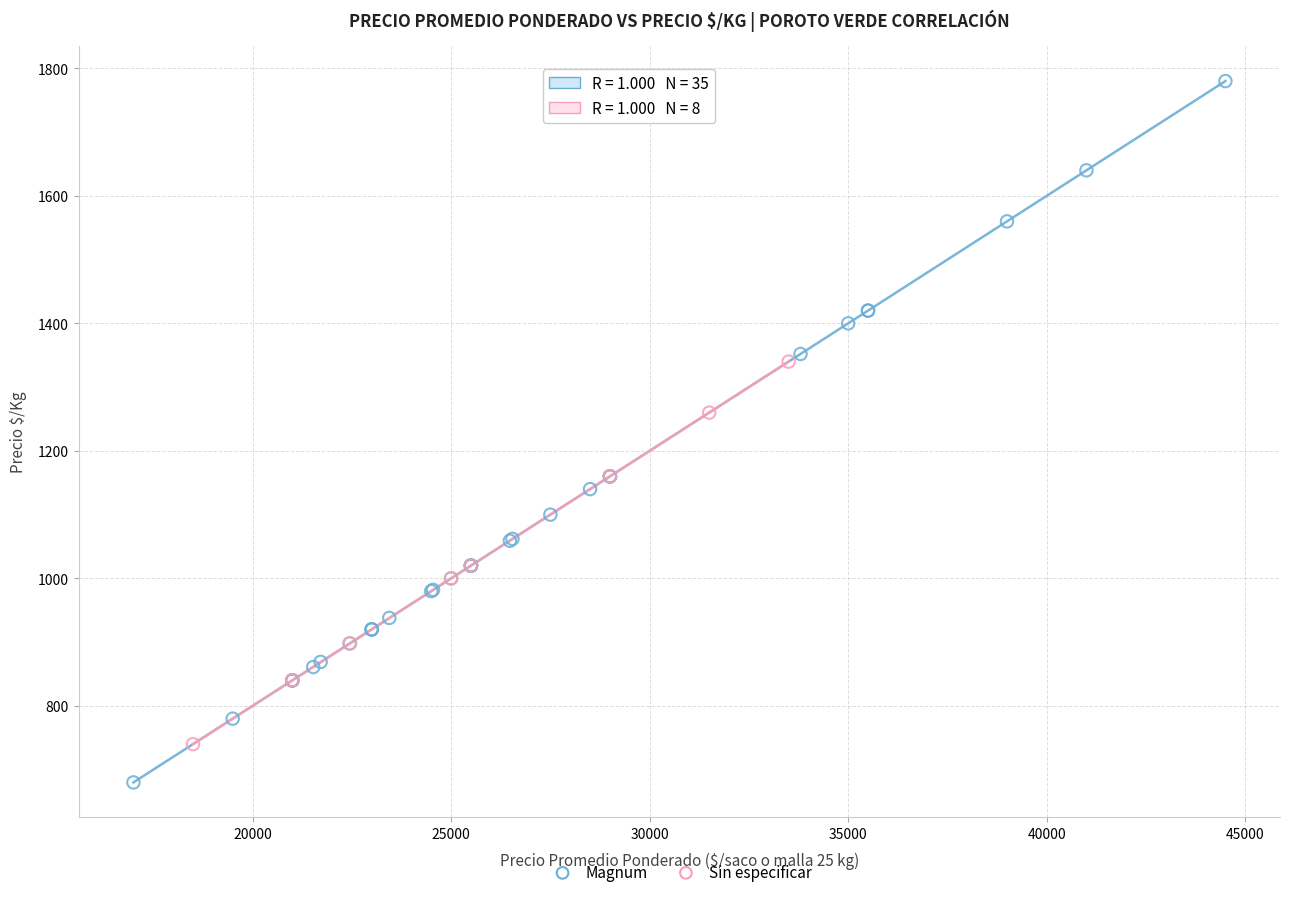

Which series has the largest Y range (max minus min)?

Magnum